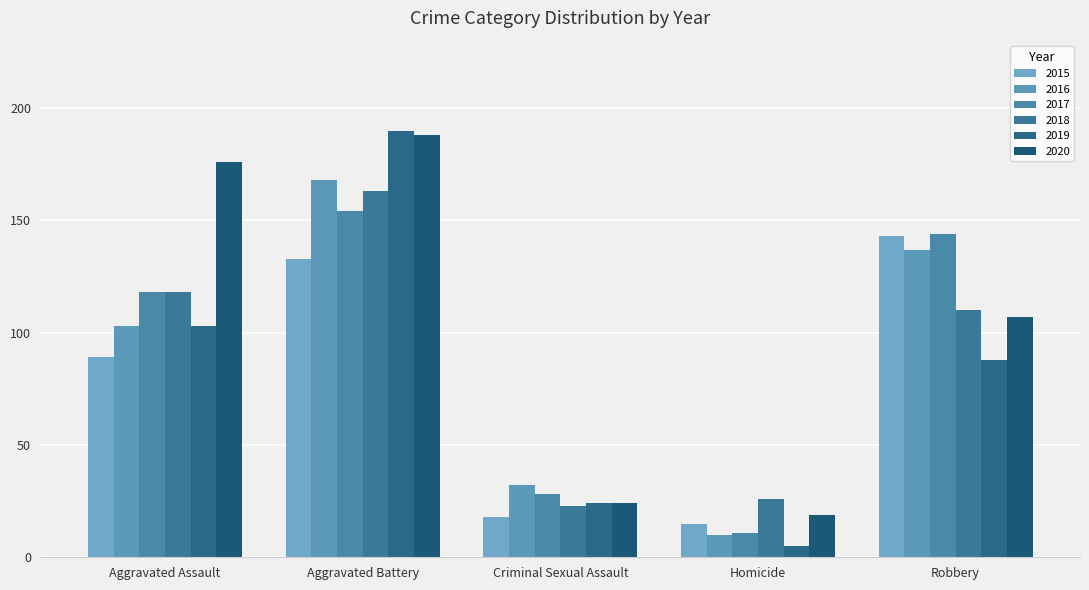

The 2017 series shows 154 at Aggravated Battery. True or false?

True